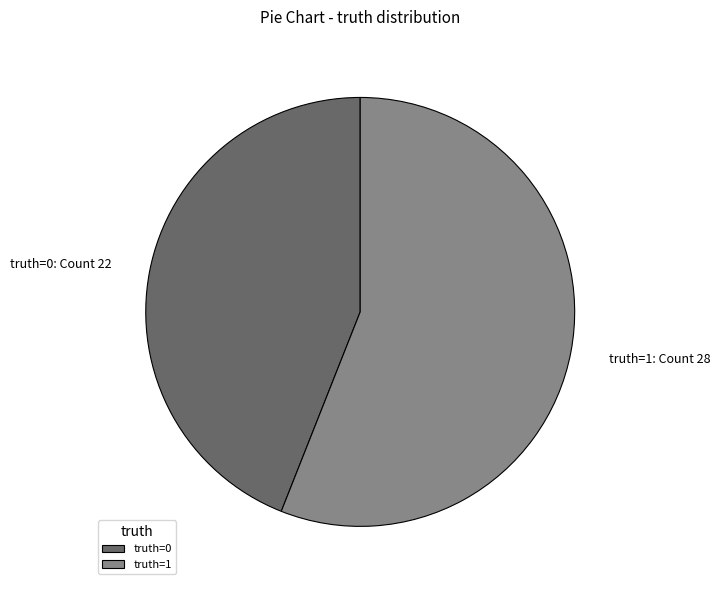

Rank the categories by value from highest to lowest.

truth=1, truth=0